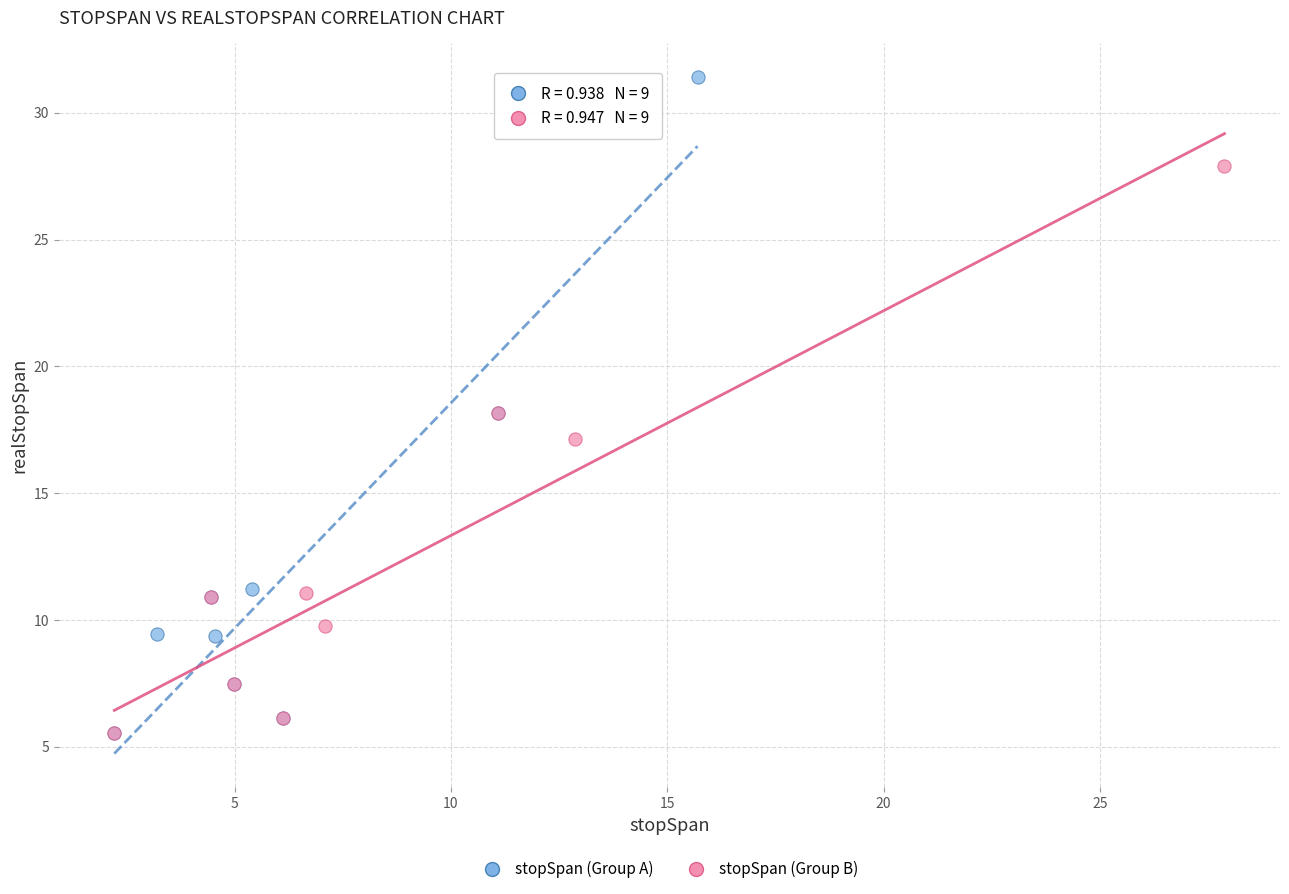

Which series has the widest spread of Y values?

stopSpan (Group A)